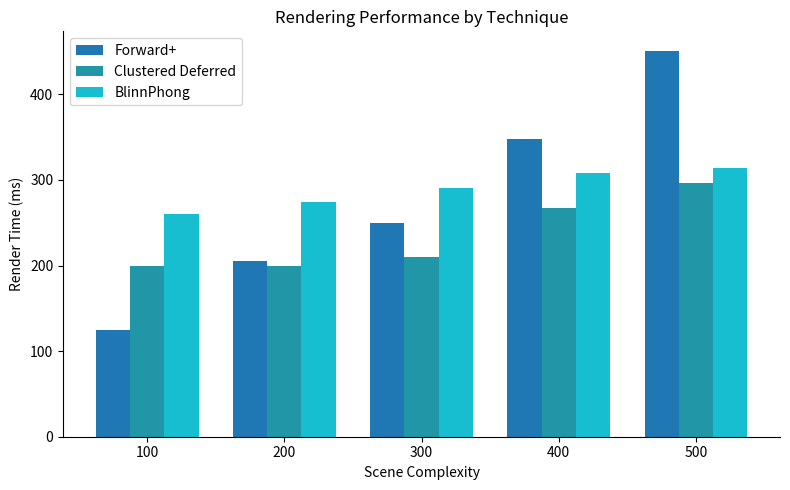

How many bars are there in total?

15